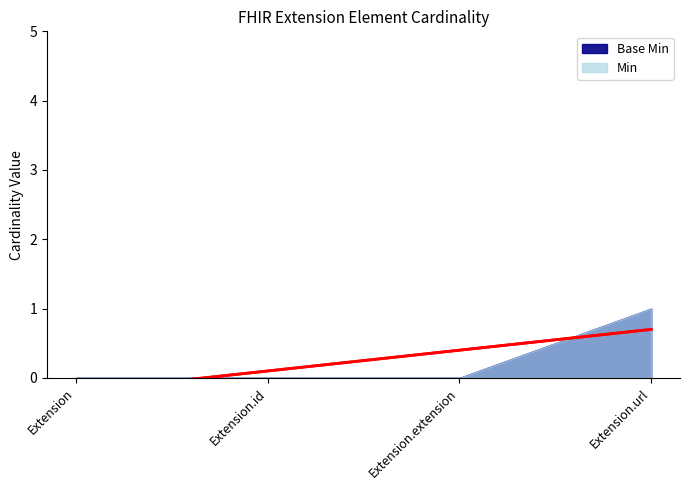

Reading left to right, list all the values displayed in this chart.

Base Min: Extension=0	Extension.id=0	Extension.extension=0	Extension.url=1
Min: Extension=0	Extension.id=0	Extension.extension=0	Extension.url=1